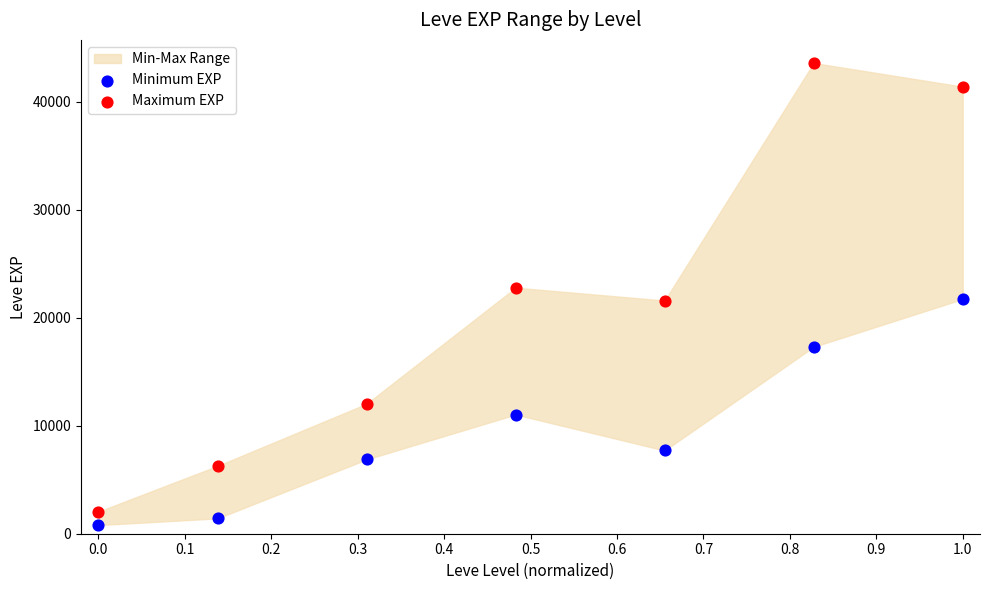

Which series has the widest spread of Y values?

Maximum EXP